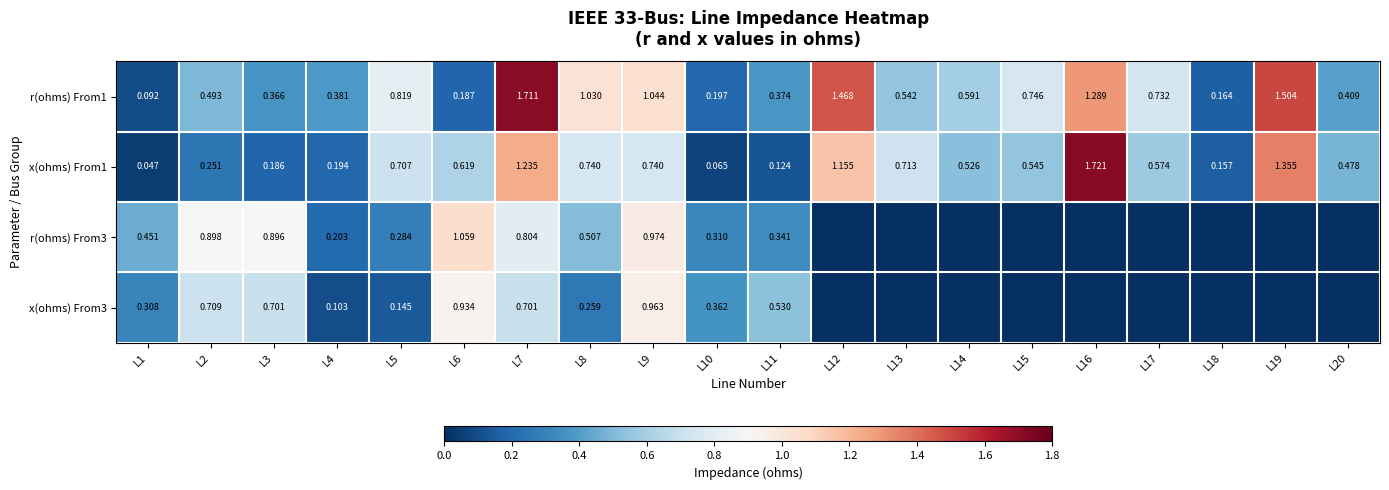

Is the value of x(ohms) From1 at L16 greater than the value of r(ohms) From3 at L1?

Yes